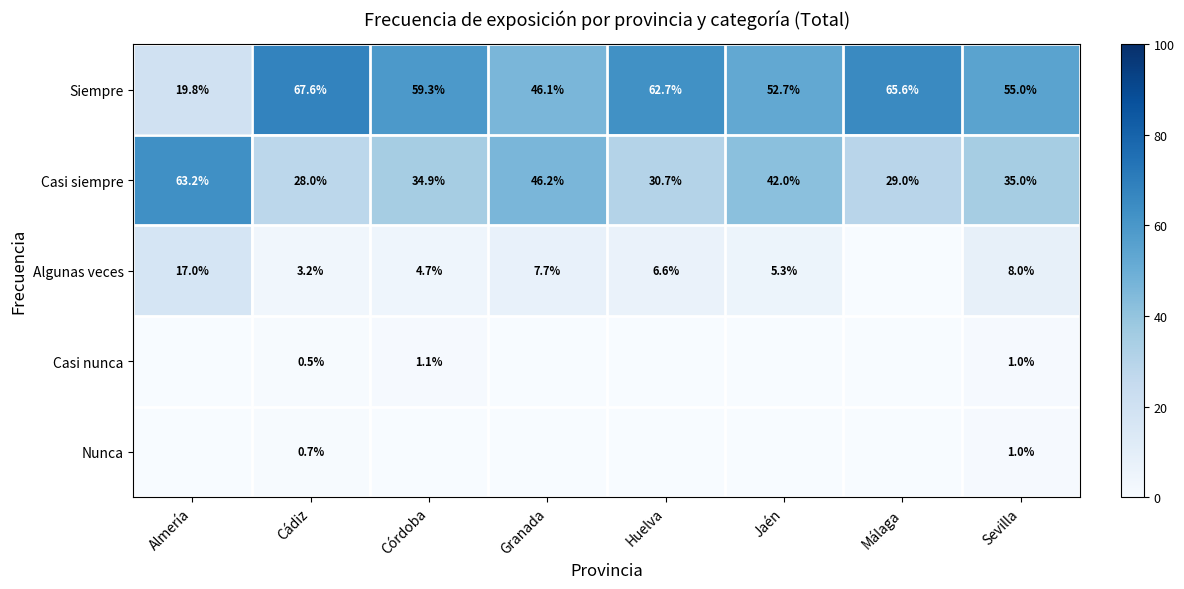

Is the value of Nunca at Jaén greater than the value of Casi nunca at Huelva?

No